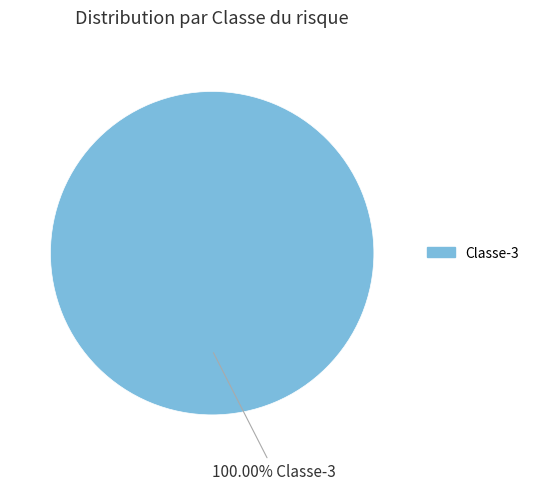

Is there any slice that represents more than half of the pie?

Yes